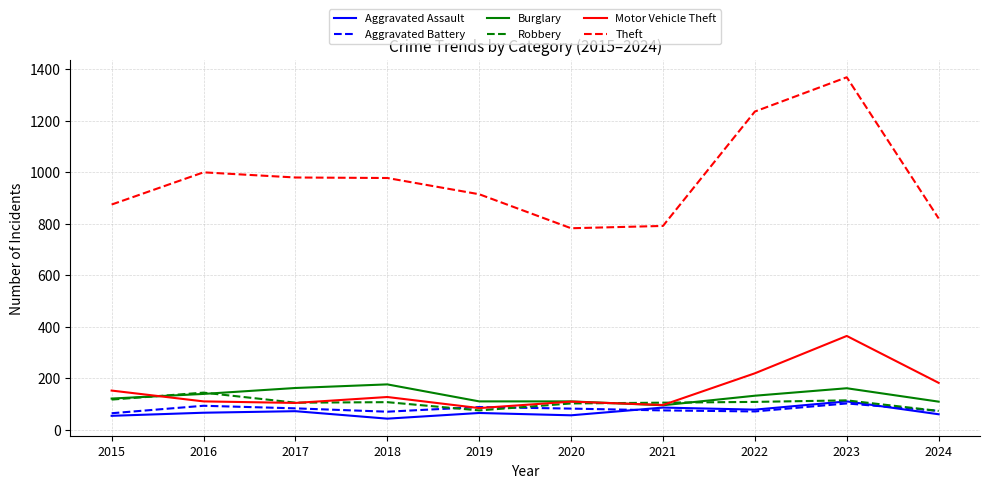

True or false: Aggravated Battery has a value of 64 at 2015.

True